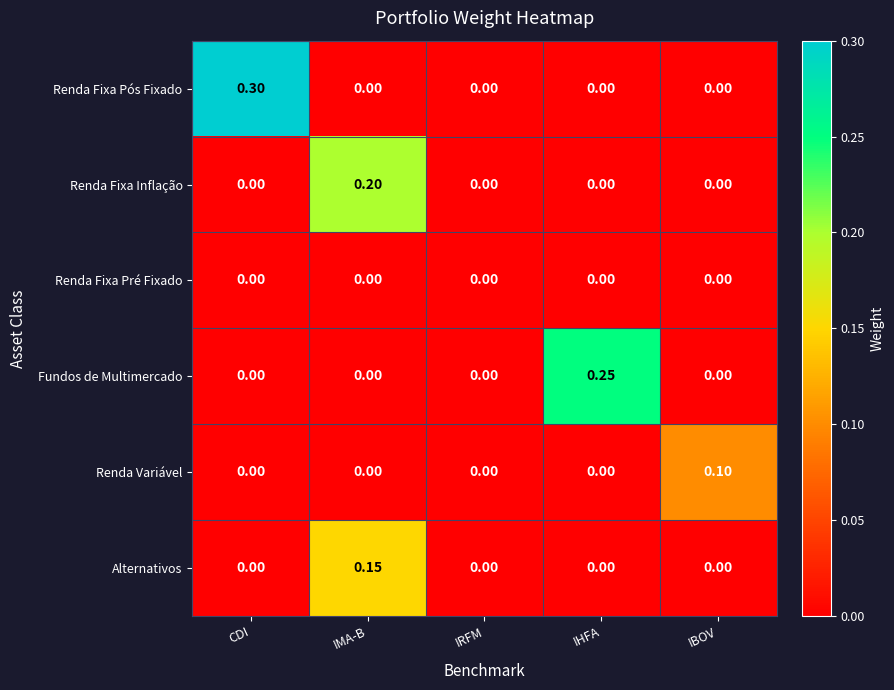

Rank the series by their maximum value, from highest to lowest.

Renda Fixa Pós Fixado, Fundos de Multimercado, Renda Fixa Inflação, Alternativos, Renda Variável, Renda Fixa Pré Fixado